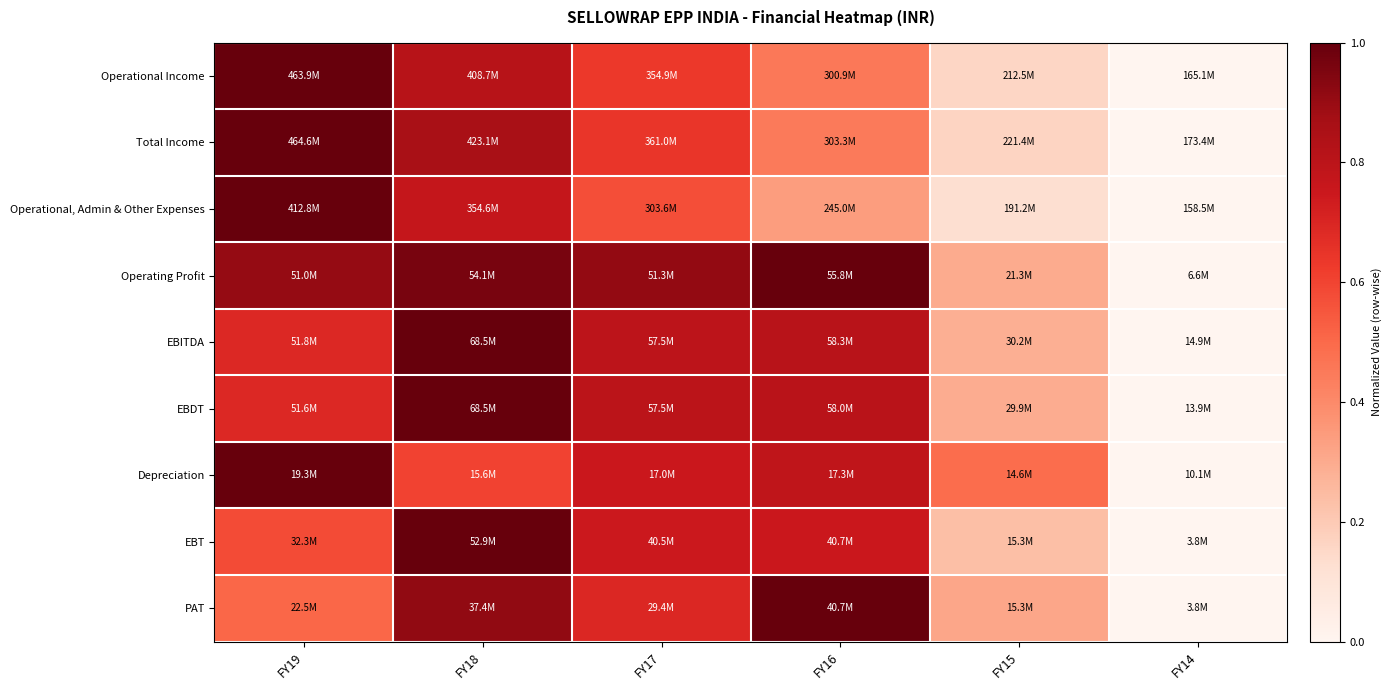

Rank the series at FY19 from lowest to highest value.

PAT, EBT, EBITDA, EBDT, Operating Profit, Operational Income, Total Income, Operational, Admin & Other Expenses, Depreciation